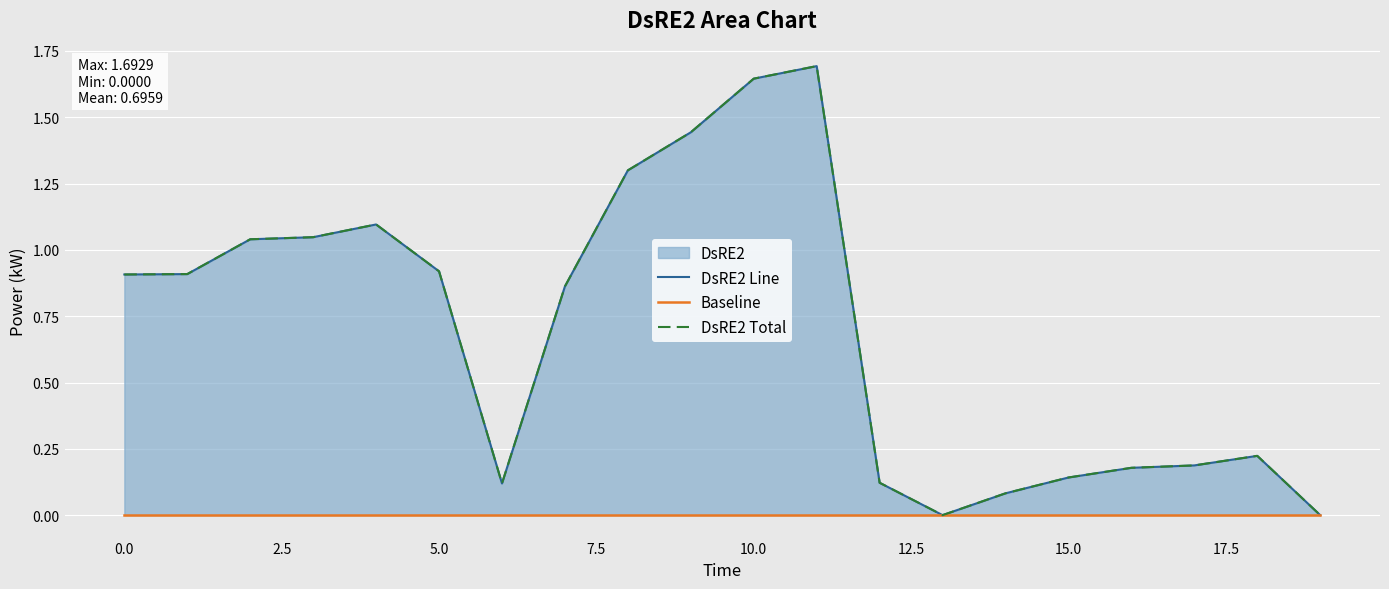

Is it true that DsRE2 Total equals 0.1 at 12.5?

True